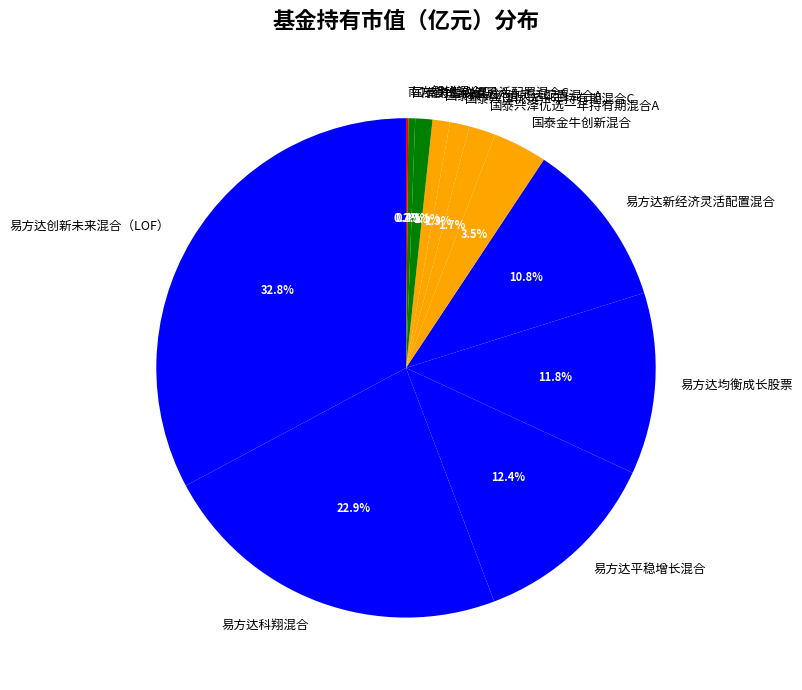

Which has a higher value, 国泰兴泽优选一年持有期混合C or 易方达平稳增长混合?

易方达平稳增长混合